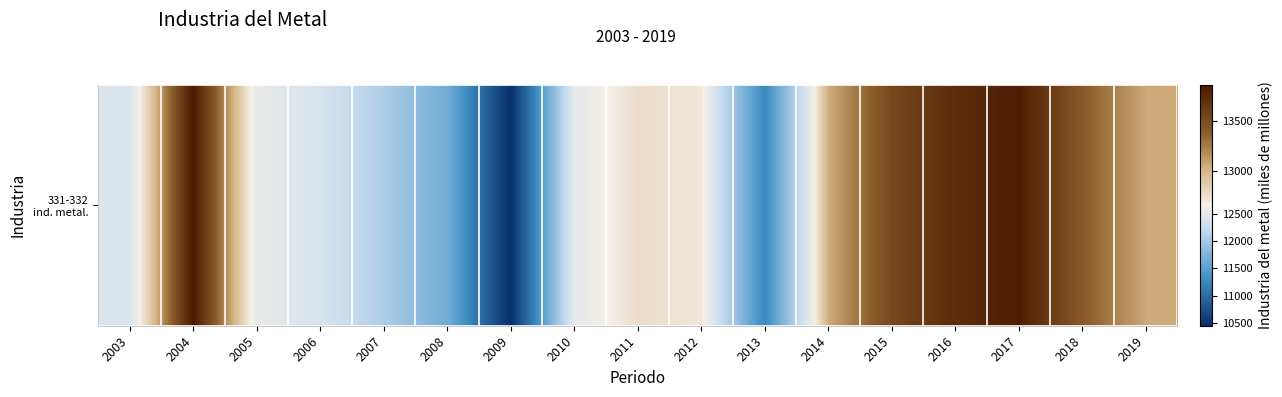

Between 2015 and 2014, which is larger?

2015